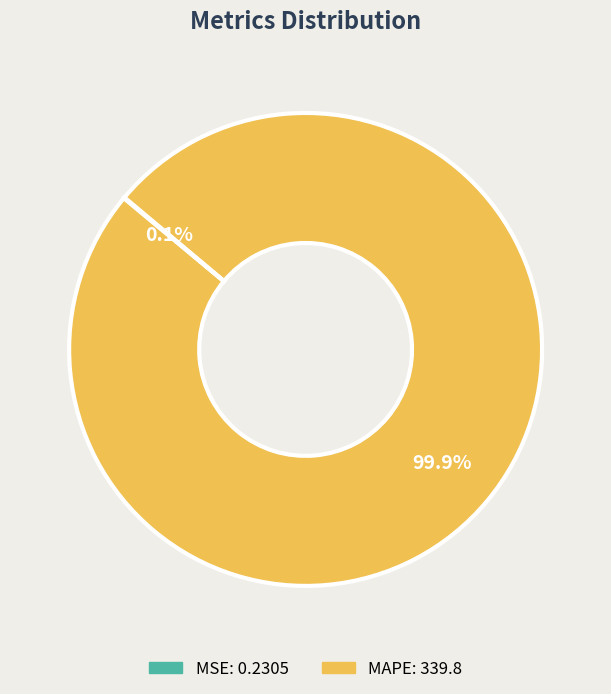

Does MAPE account for over 50% of the chart?

Yes